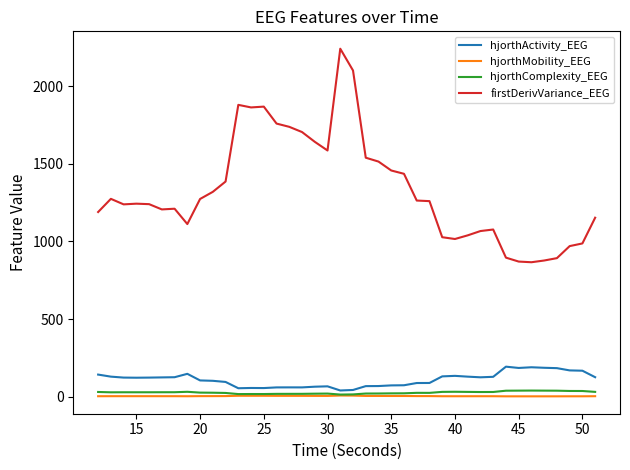

Which series has the largest total across all categories?

firstDerivVariance_EEG